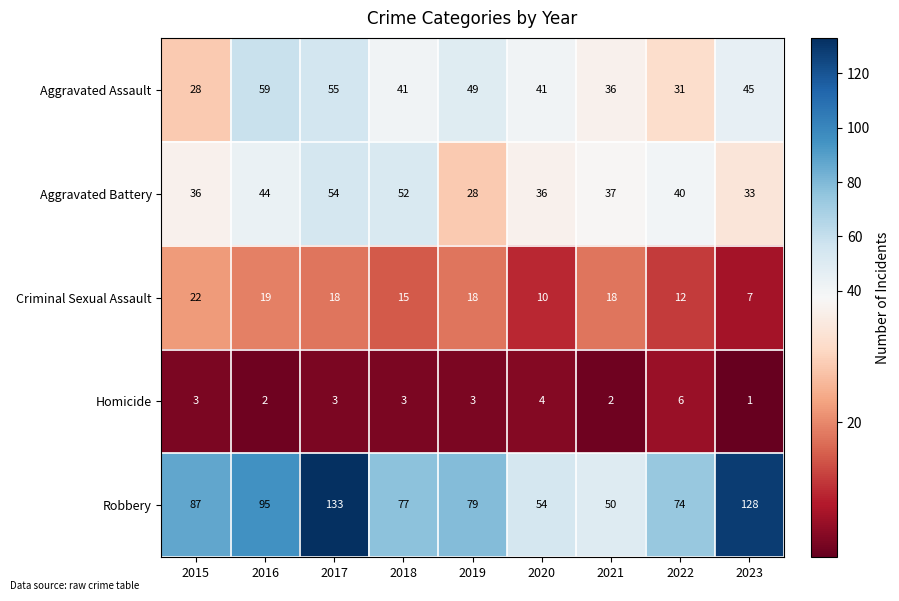

What is the difference between the Robbery values at 2019 and 2016?

16